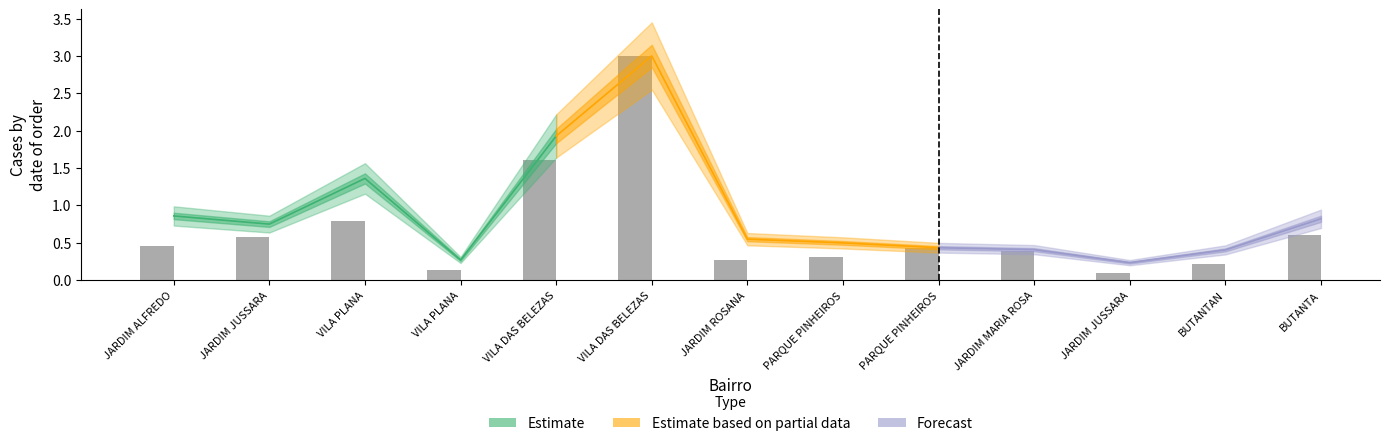

The value at JARDIM JUSSARA is 0.8. True or false?

False